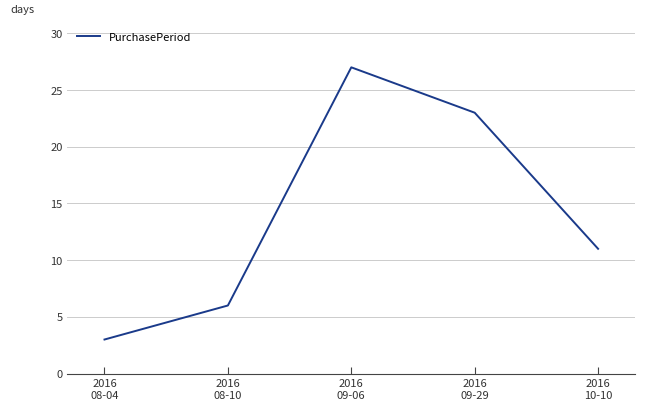

List the labels in order of value, largest first.

2016
09-06, 2016
09-29, 2016
10-10, 2016
08-10, 2016
08-04